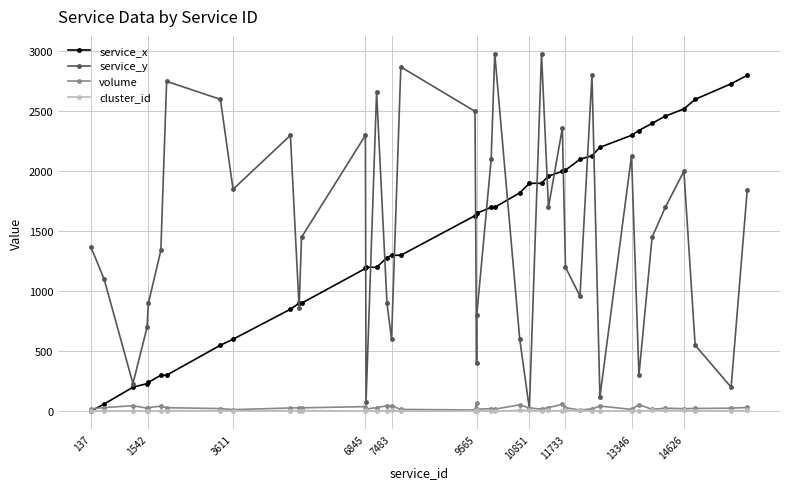

Which series has the largest range (max minus min)?

service_y